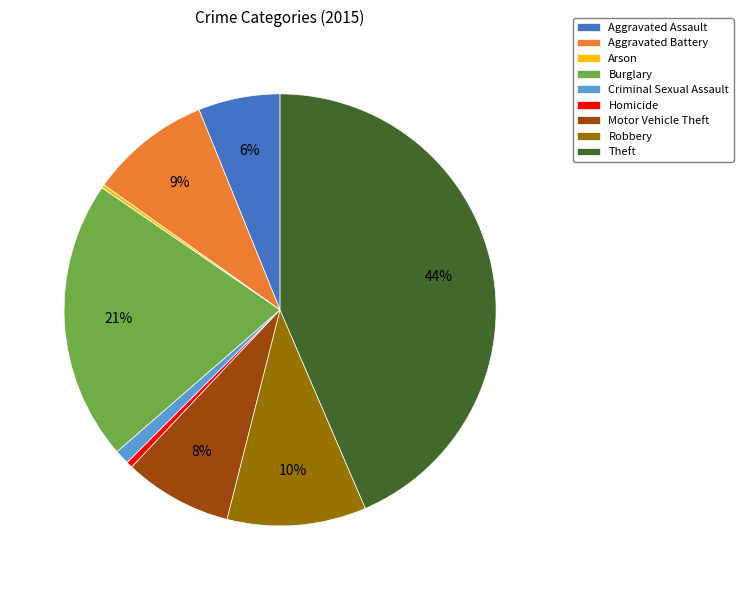

Between Theft and Aggravated Battery, which is larger?

Theft